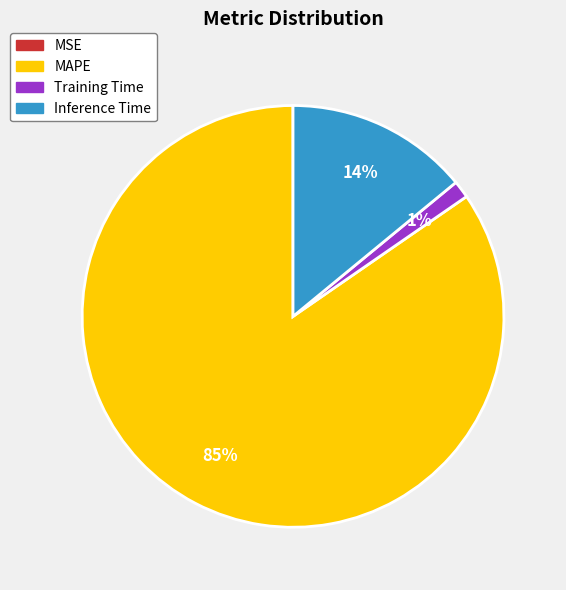

What is the largest slice in the pie chart?

MAPE